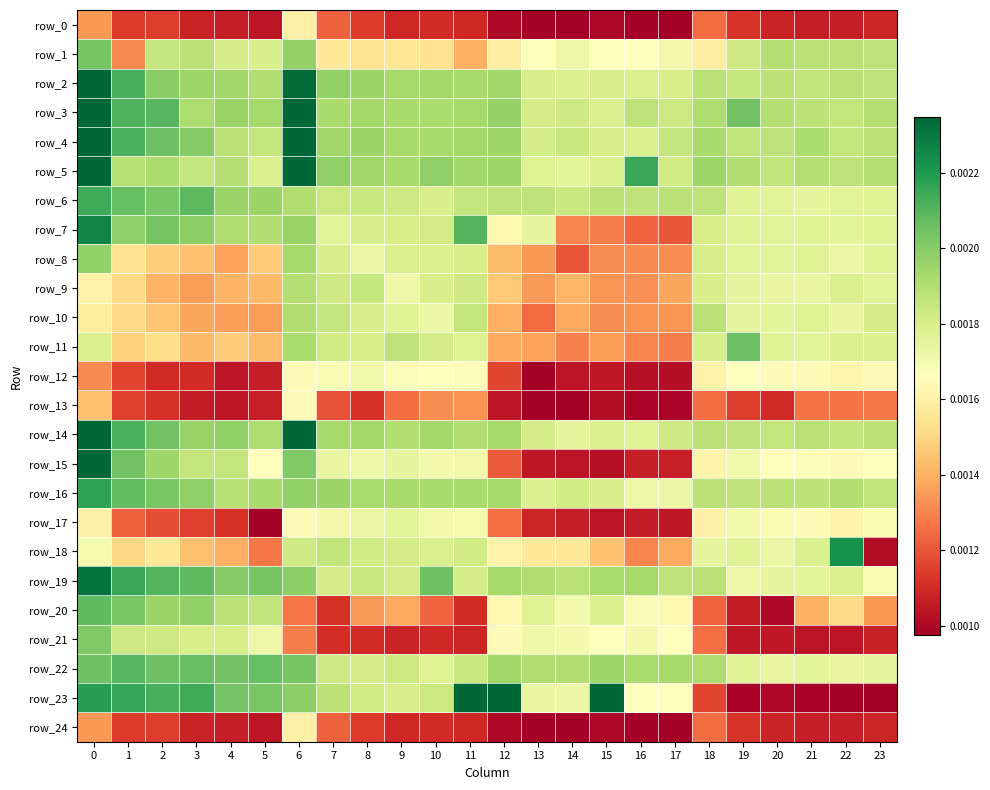

Is it true that row_17 equals 0.0 at 19?

False